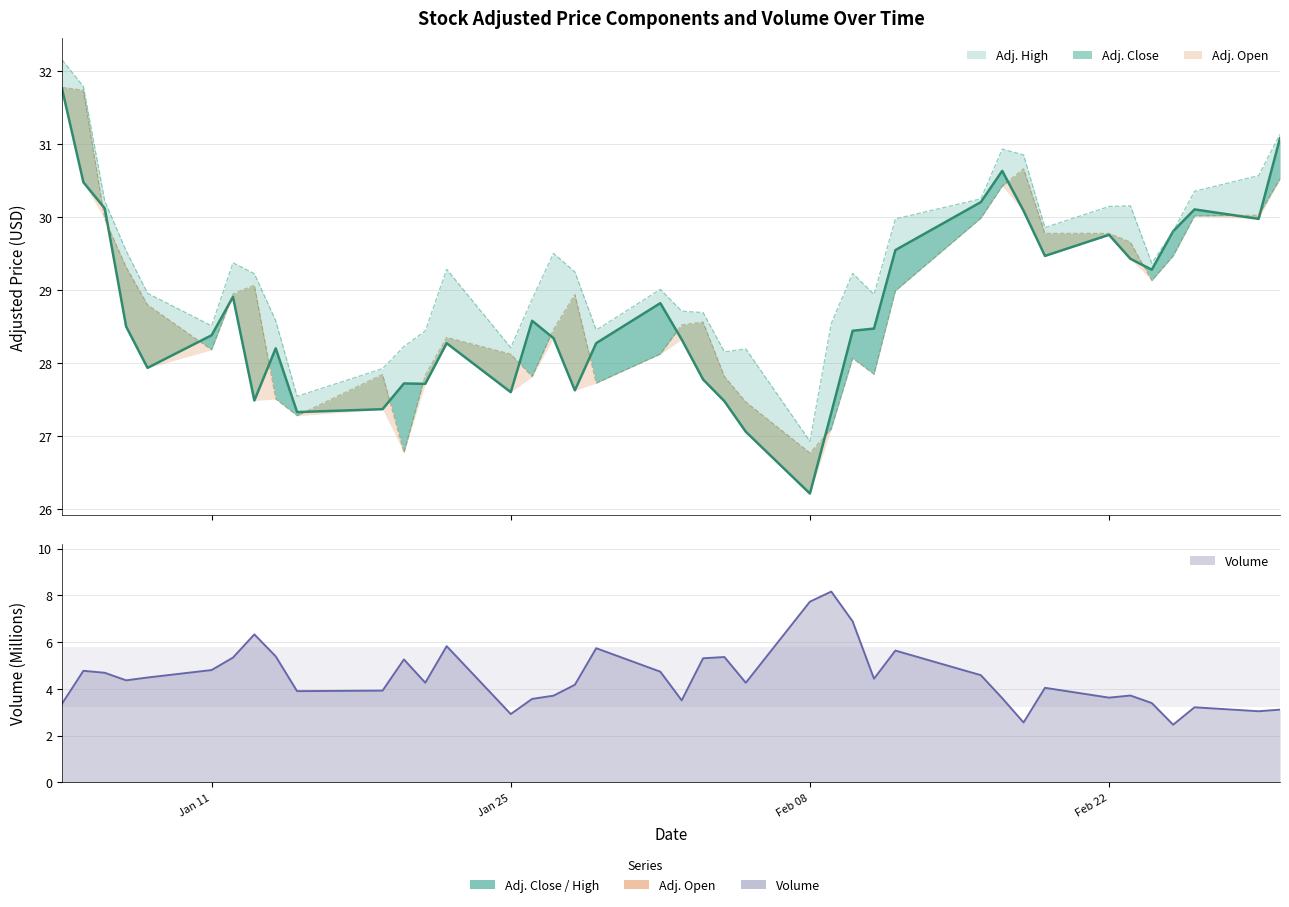

Reading right to left, transcribe all the data shown in this chart.

Adj. Close: 31.1	30.0	30.1	29.8	29.3	29.4	29.8	29.5	30.1	30.6	30.2	29.5	28.5	28.4	27.3	26.2	27.1	27.5	27.8	28.3	28.8	28.3	27.6	28.3	28.6	27.6	28.3	27.7	27.7	27.4	27.3	28.2	27.5	28.9	28.4	27.9	28.5	30.1	30.5	31.8
Adj. High: 31.1	30.6	30.4	29.8	29.4	30.2	30.1	29.9	30.9	30.9	30.3	30.0	28.9	29.2	28.5	26.9	28.2	28.2	28.7	28.7	29.0	28.5	29.3	29.5	28.9	28.2	29.3	28.4	28.2	27.9	27.5	28.6	29.2	29.4	28.5	29.0	29.5	30.2	31.8	32.2
Adj. Open: 30.5	30.0	30.0	29.5	29.1	29.7	29.8	29.8	30.7	30.4	30.0	29.0	27.8	28.1	27.1	26.8	27.5	27.8	28.6	28.5	28.1	27.7	28.9	28.5	27.8	28.1	28.4	27.8	26.8	27.8	27.3	27.5	29.1	28.9	28.2	28.8	29.3	30.0	31.7	31.8
Volume: 3.1	3.0	3.2	2.5	3.4	3.7	3.6	4.0	2.6	3.6	4.6	5.6	4.4	6.9	8.2	7.7	4.3	5.4	5.3	3.5	4.7	5.7	4.2	3.7	3.6	2.9	5.8	4.3	5.3	3.9	3.9	5.4	6.3	5.3	4.8	4.5	4.4	4.7	4.8	3.4